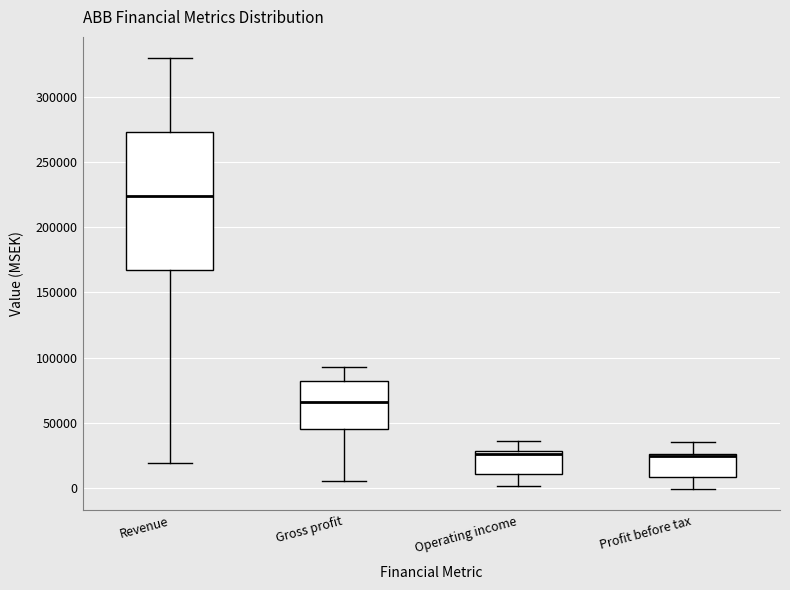

Reading left to right, read every box against the y-axis: the position of its median line, the range the box covers, and the ends of its whiskers. The values are not printed on the chart, so give them approximately, as read against the axis.

Revenue: median 225000, box 165000 to 275000, whiskers 20000 to 330000
Gross profit: median 65000, box 45000 to 80000, whiskers 5000 to 95000
Operating income: median 25000, box 10000 to 30000, whiskers 0 to 35000
Profit before tax: median 25000 (just below the box's upper edge), box 10000 to 25000, whiskers 0 to 35000